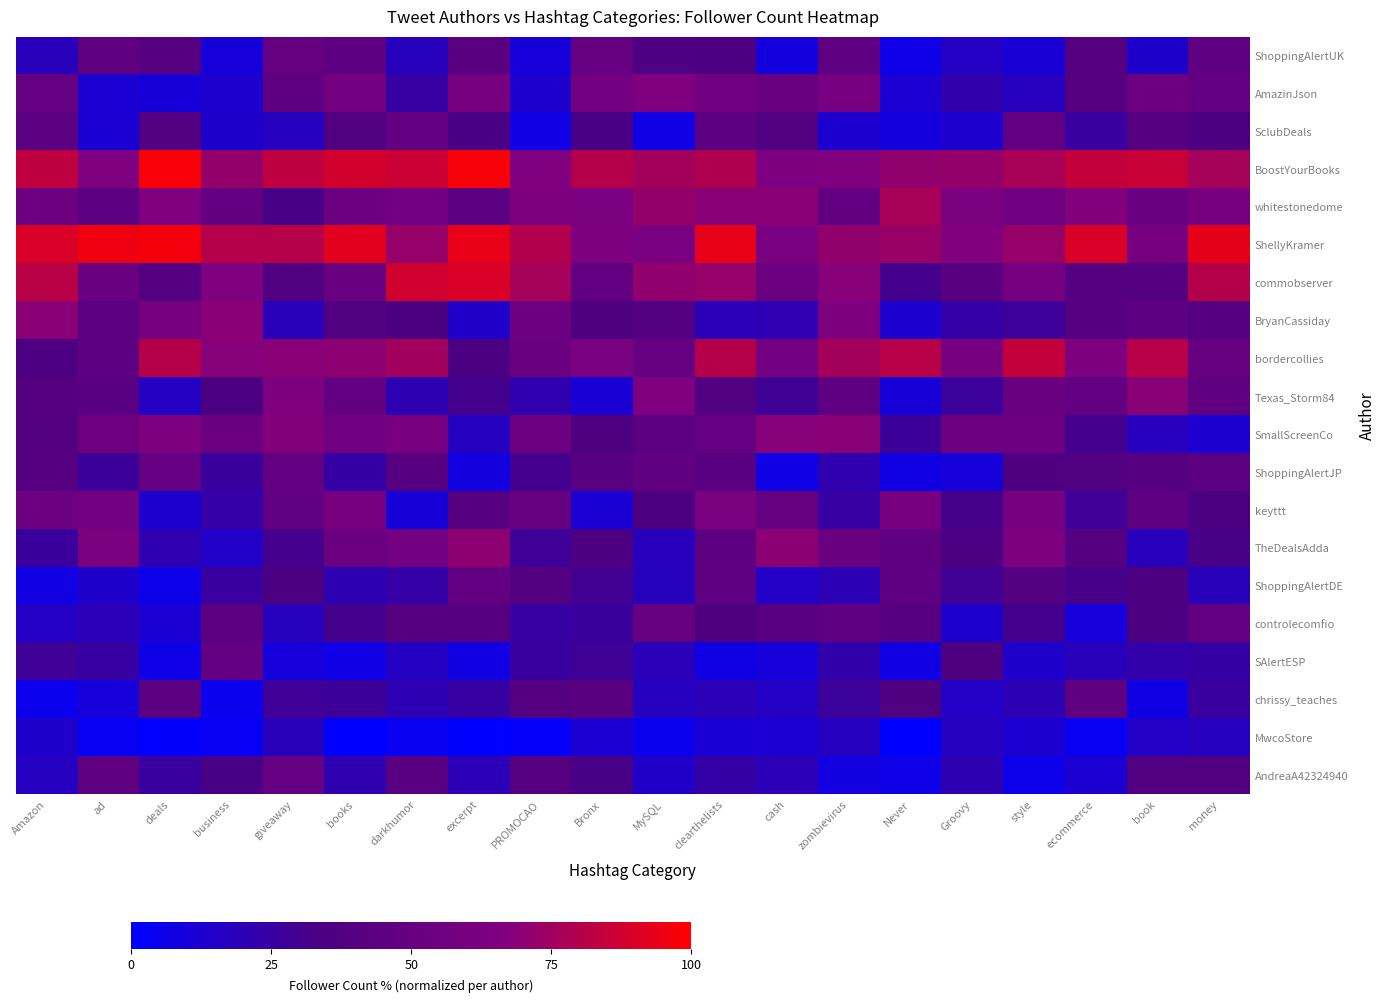

What is the greatest value displayed?

97.8